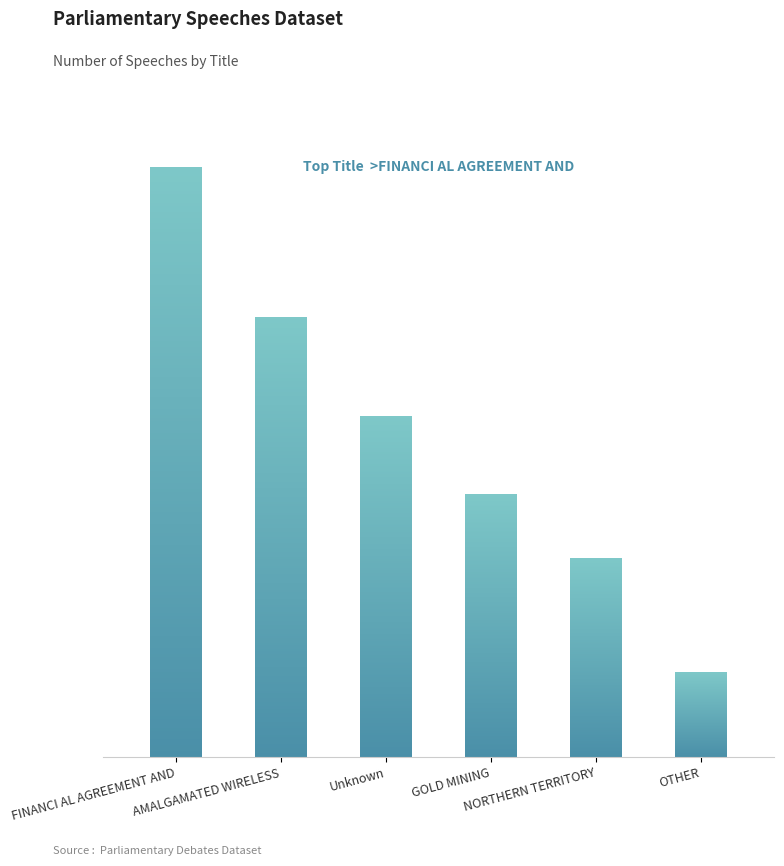

What is the sum of the values at FINANCI AL AGREEMENT AND and AMALGAMATED WIRELESS?

145